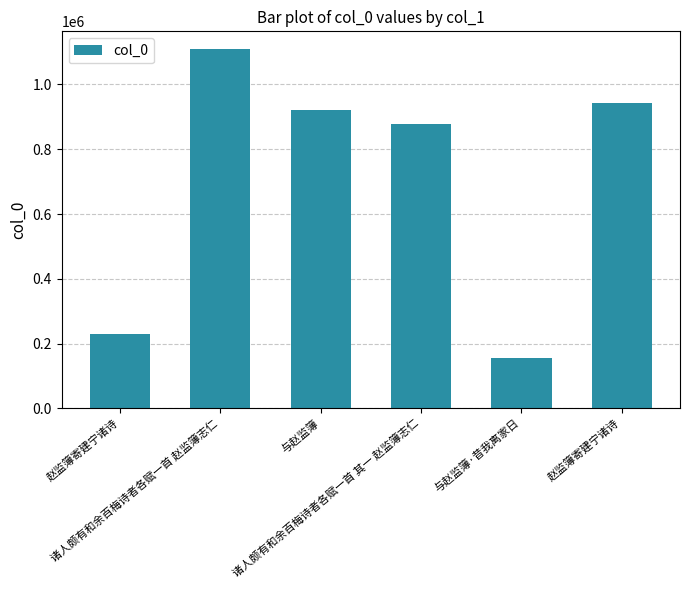

What is the value of the 1st bar from the left?

231093